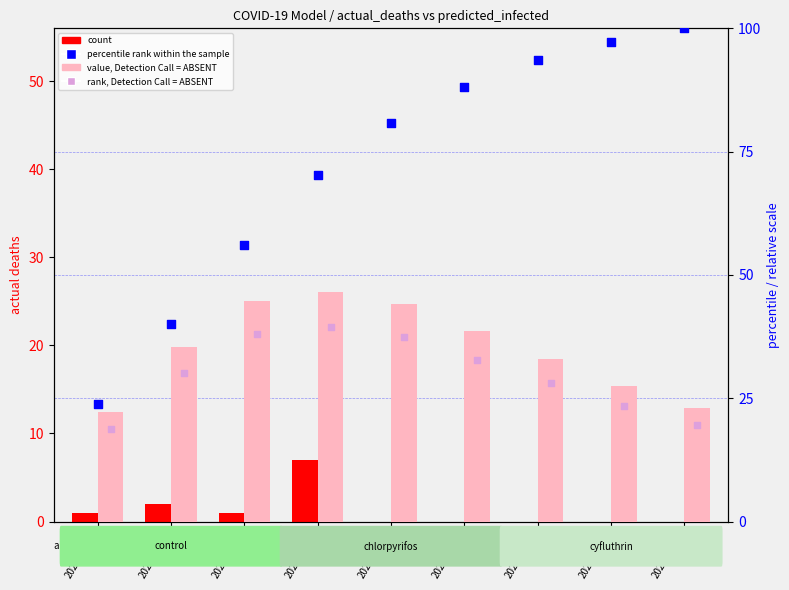

At how many categories does at least one series exceed 31?

8